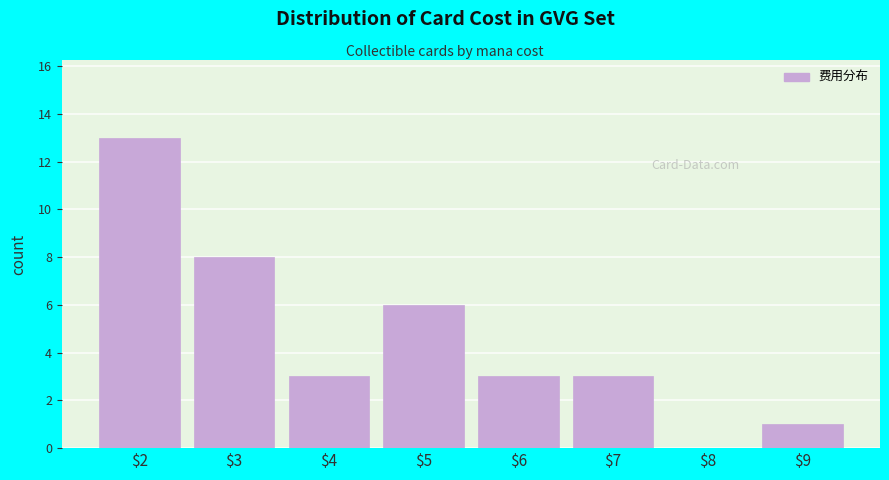

At which category does the chart reach its peak across all series?

$2